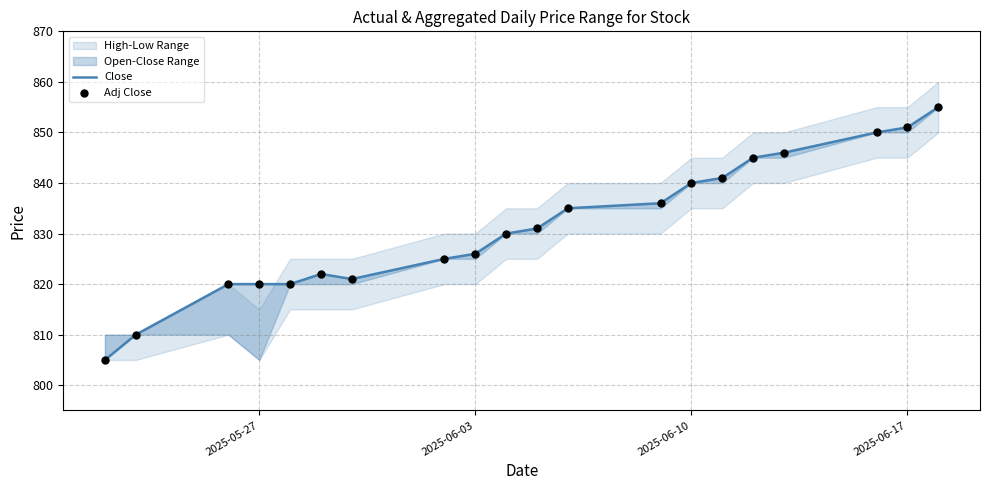

Which series has the largest total across all categories?

Close